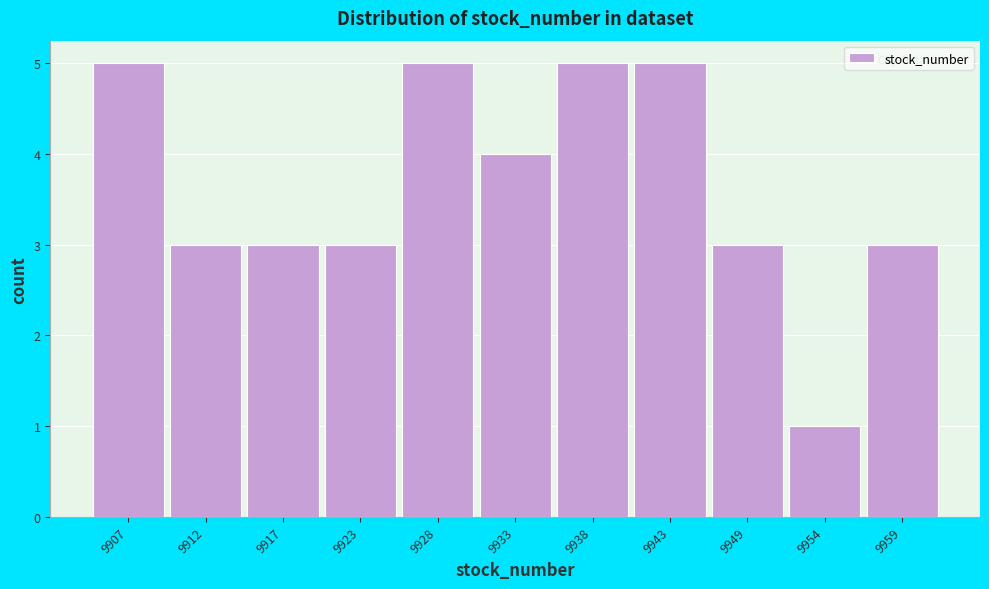

Reading left to right, transcribe all the data shown in this chart.

5	3	3	3	5	4	5	5	3	1	3